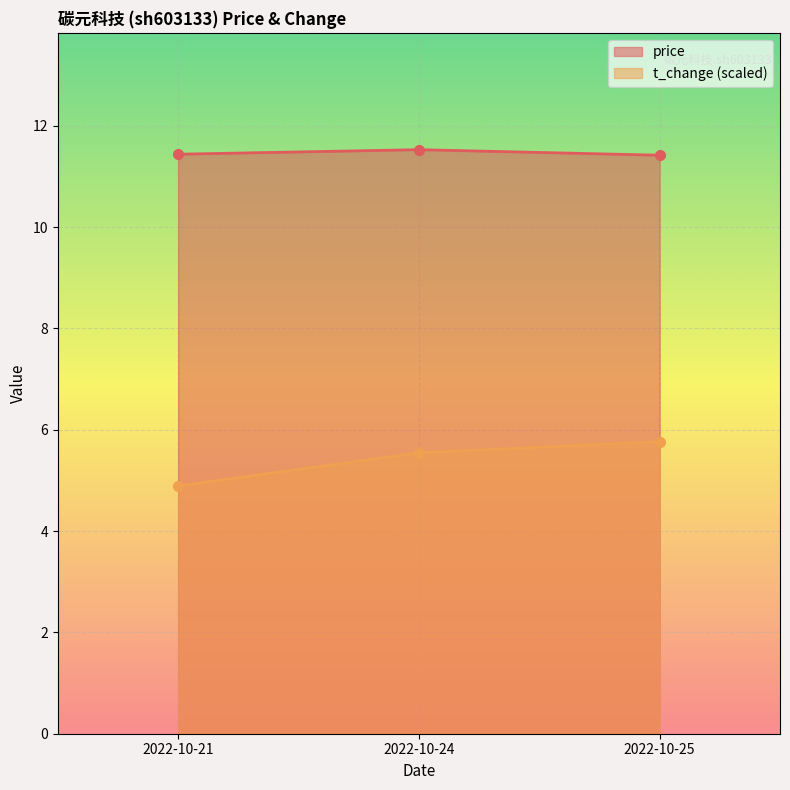

The value of price at 2022-10-24 is 6.6. True or false?

False